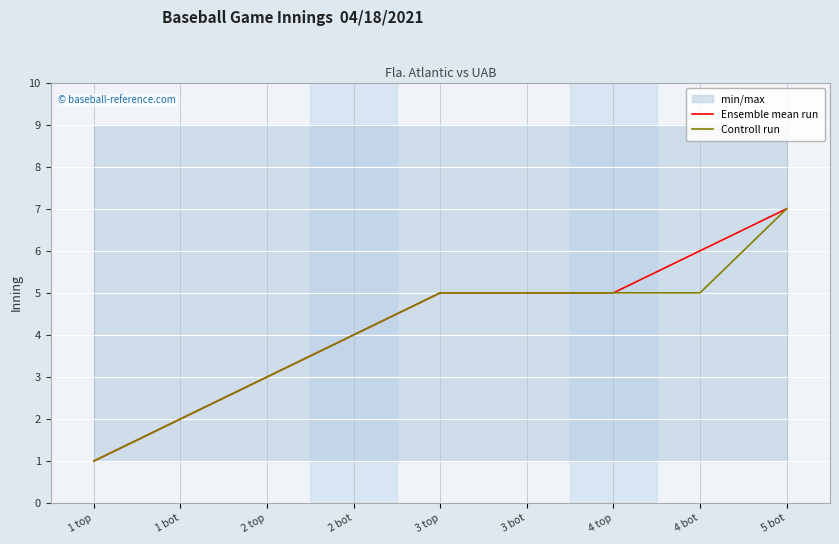

Reading left to right, list all the values displayed in this chart.

Ensemble mean run: 1	2	3	4	5	5	5	6	7
Controll run: 1	2	3	4	5	5	5	5	7